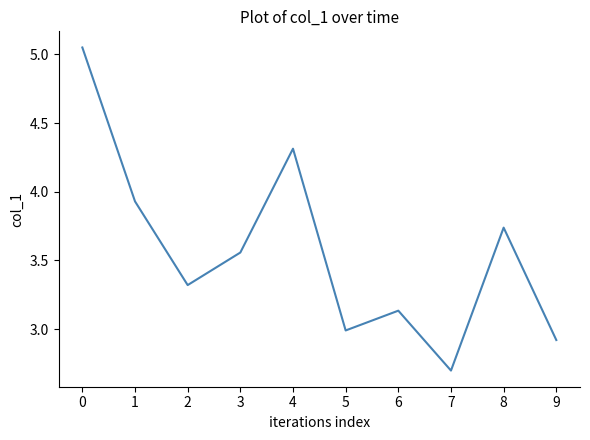

What is the difference between the second highest and minimum values?

1.6